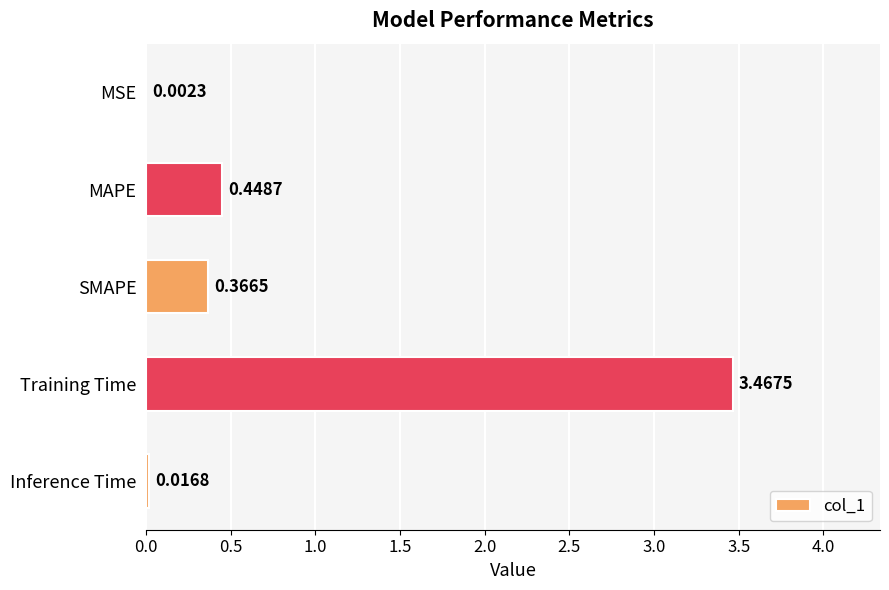

Which has a higher value, MSE or Inference Time?

Inference Time